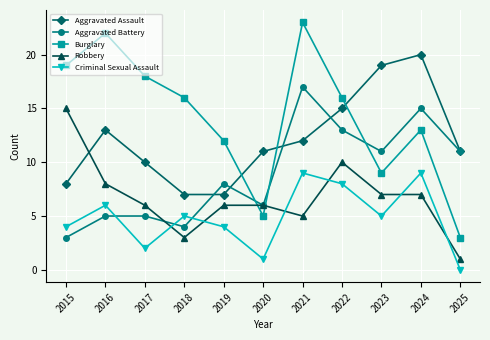

Reading right to left, list all the values displayed in this chart.

Aggravated Assault: 2025=11	2024=20	2023=19	2022=15	2021=12	2020=11	2019=7	2018=7	2017=10	2016=13	2015=8
Aggravated Battery: 2025=11	2024=15	2023=11	2022=13	2021=17	2020=6	2019=8	2018=4	2017=5	2016=5	2015=3
Burglary: 2025=3	2024=13	2023=9	2022=16	2021=23	2020=5	2019=12	2018=16	2017=18	2016=22	2015=19
Robbery: 2025=1	2024=7	2023=7	2022=10	2021=5	2020=6	2019=6	2018=3	2017=6	2016=8	2015=15
Criminal Sexual Assault: 2025=0	2024=9	2023=5	2022=8	2021=9	2020=1	2019=4	2018=5	2017=2	2016=6	2015=4